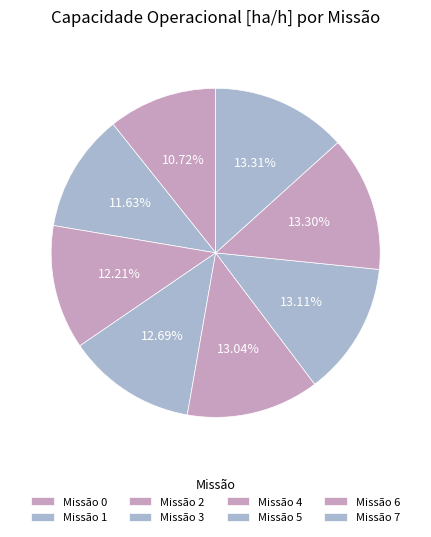

Count the number of slices in the pie.

8